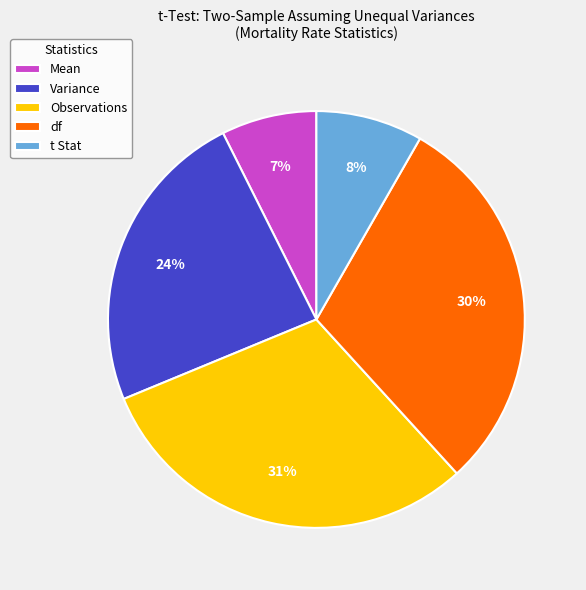

Which category has the biggest portion of the pie?

Observations